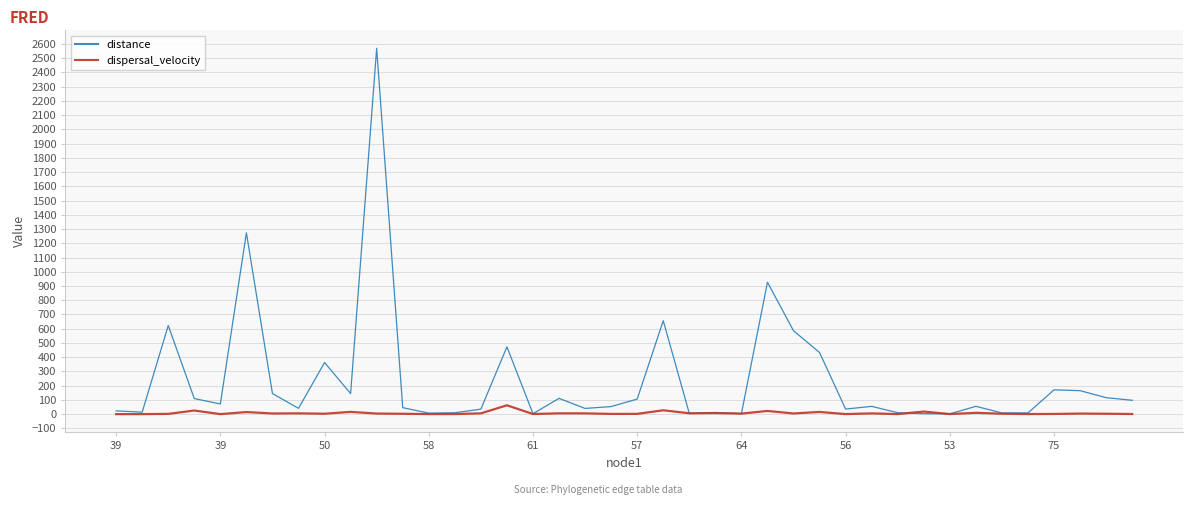

Rank the series by their maximum value, from highest to lowest.

distance, dispersal_velocity